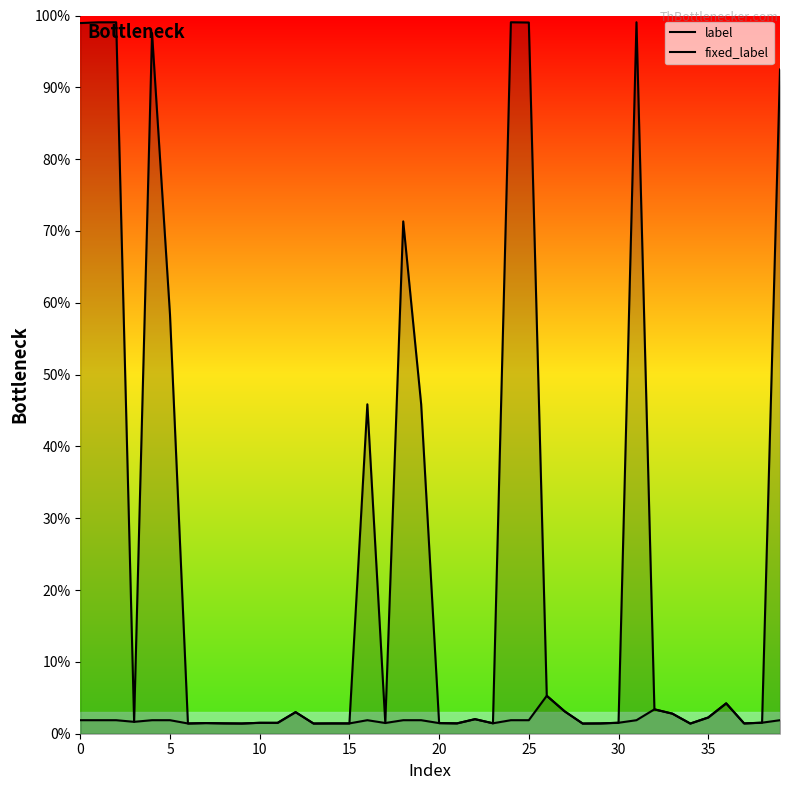

Does the chart display data point markers on the line(s)?

No